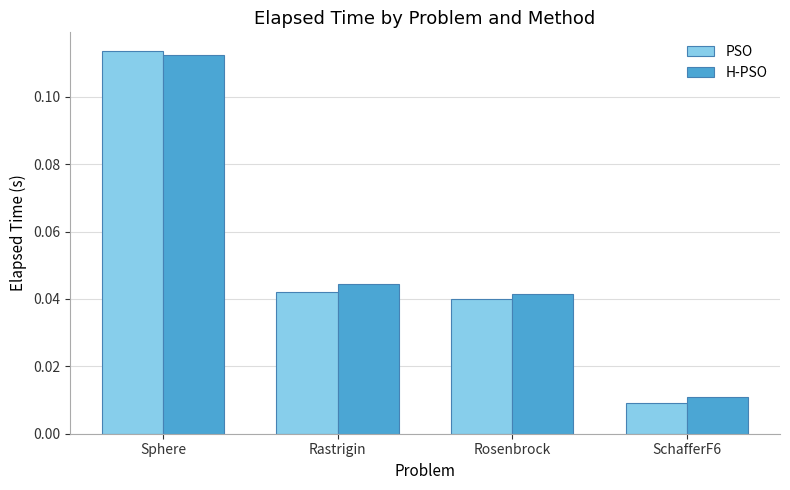

At which label does PSO reach its peak?

Sphere